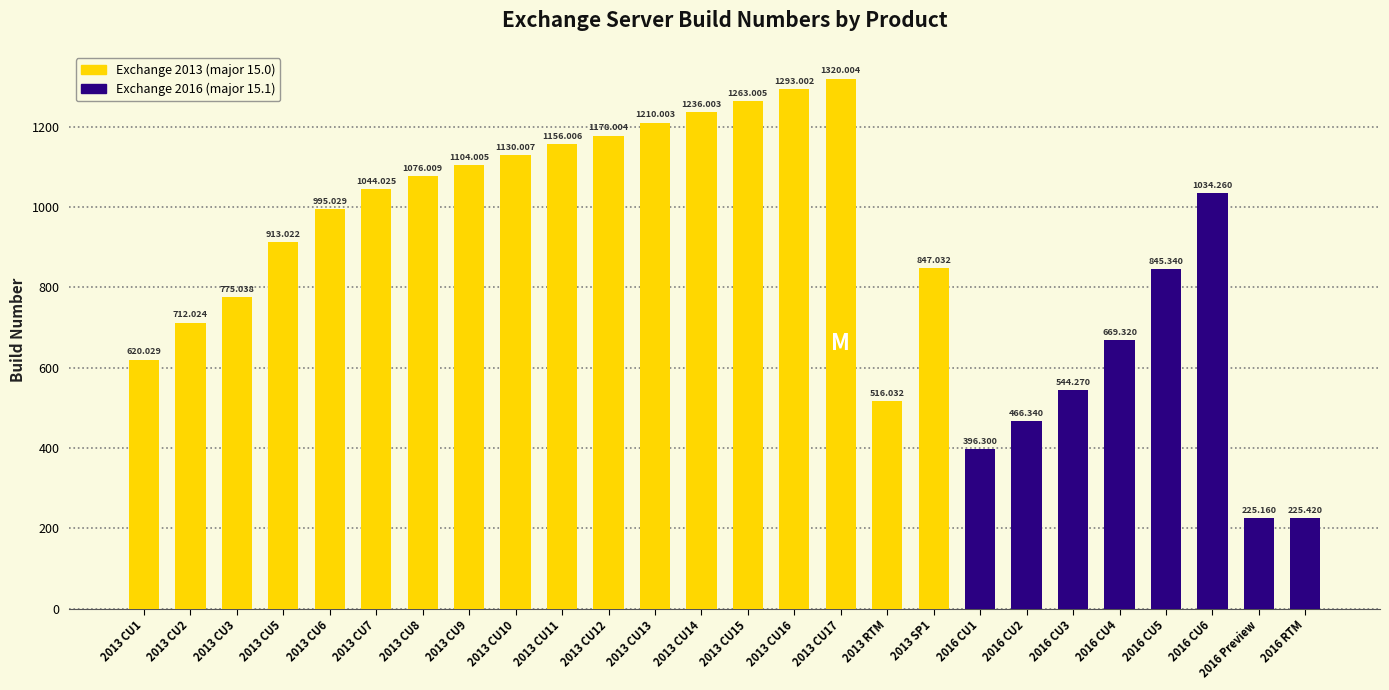

List the labels in order of value, smallest first.

2016 Preview, 2016 RTM, 2016 CU1, 2016 CU2, 2013 RTM, 2016 CU3, 2013 CU1, 2016 CU4, 2013 CU2, 2013 CU3, 2016 CU5, 2013 SP1, 2013 CU5, 2013 CU6, 2016 CU6, 2013 CU7, 2013 CU8, 2013 CU9, 2013 CU10, 2013 CU11, 2013 CU12, 2013 CU13, 2013 CU14, 2013 CU15, 2013 CU16, 2013 CU17